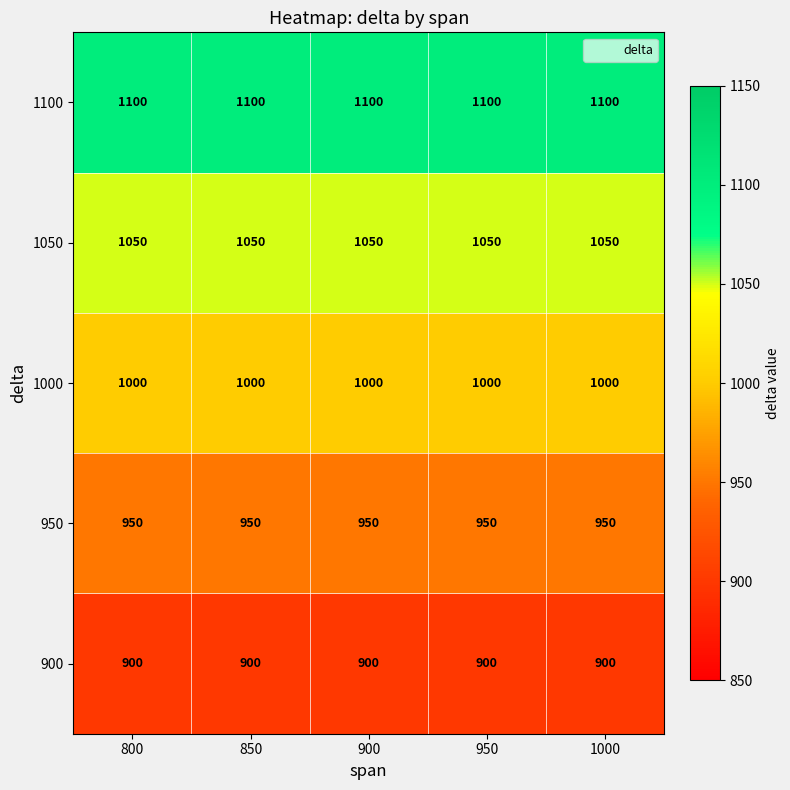

True or false: 1050 has a value of 1050 at 900.

True